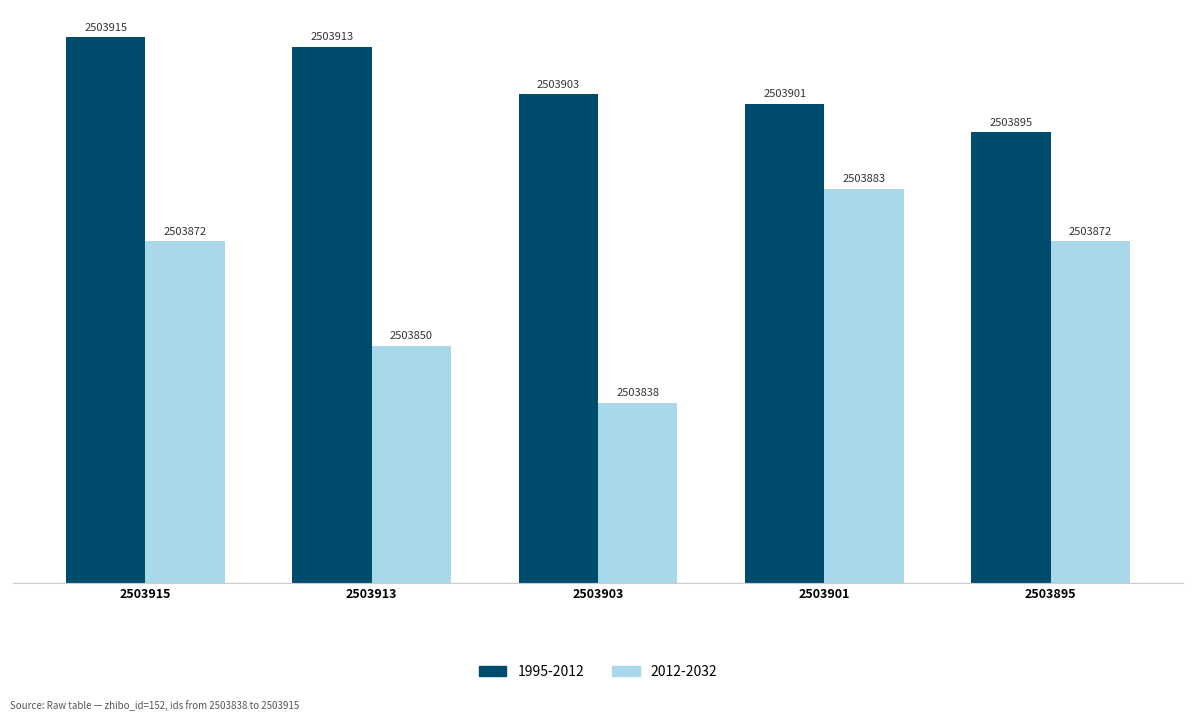

What are all the series names shown in the legend?

1995-2012, 2012-2032